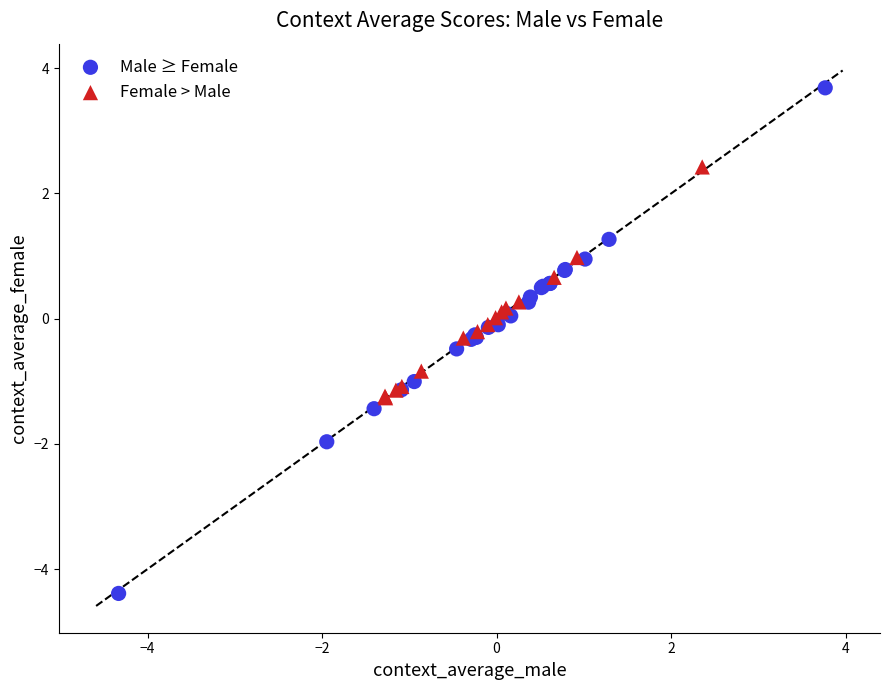

Which series contains the highest Y value?

Male ≥ Female